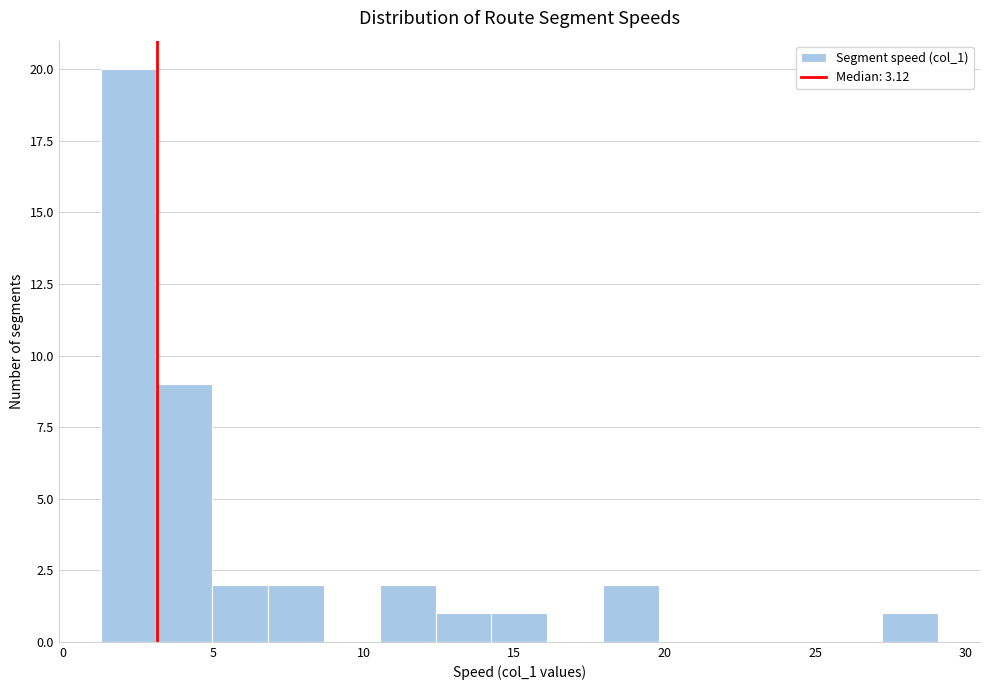

Around what value on the x-axis is the tallest bar? Give the approximate position of its centre, as read against the axis.

2.0